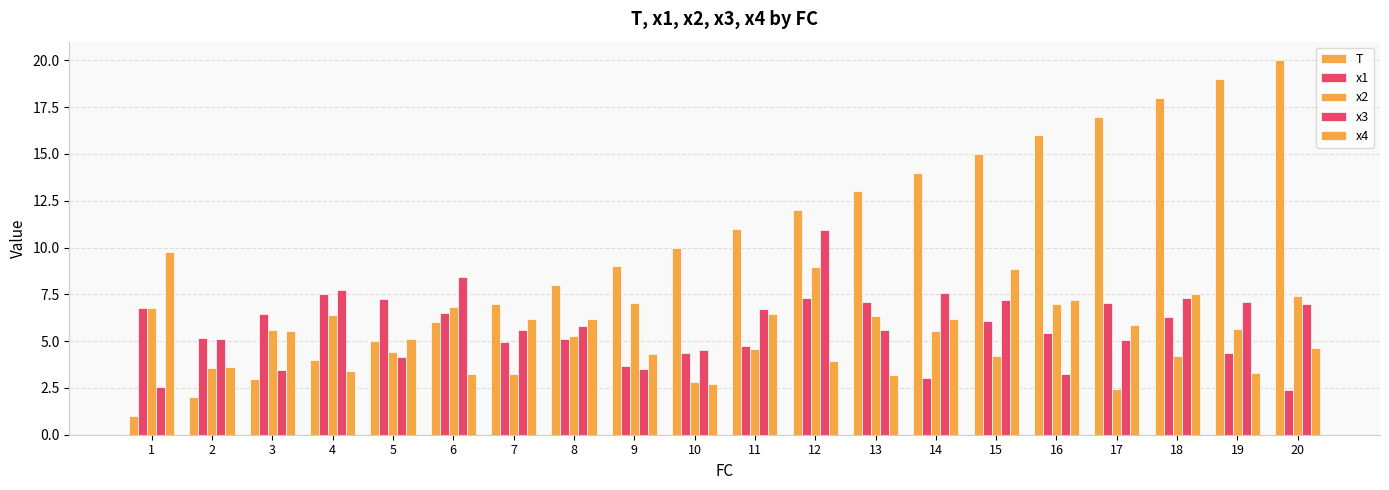

The x1 series shows 3.7 at 9. True or false?

True